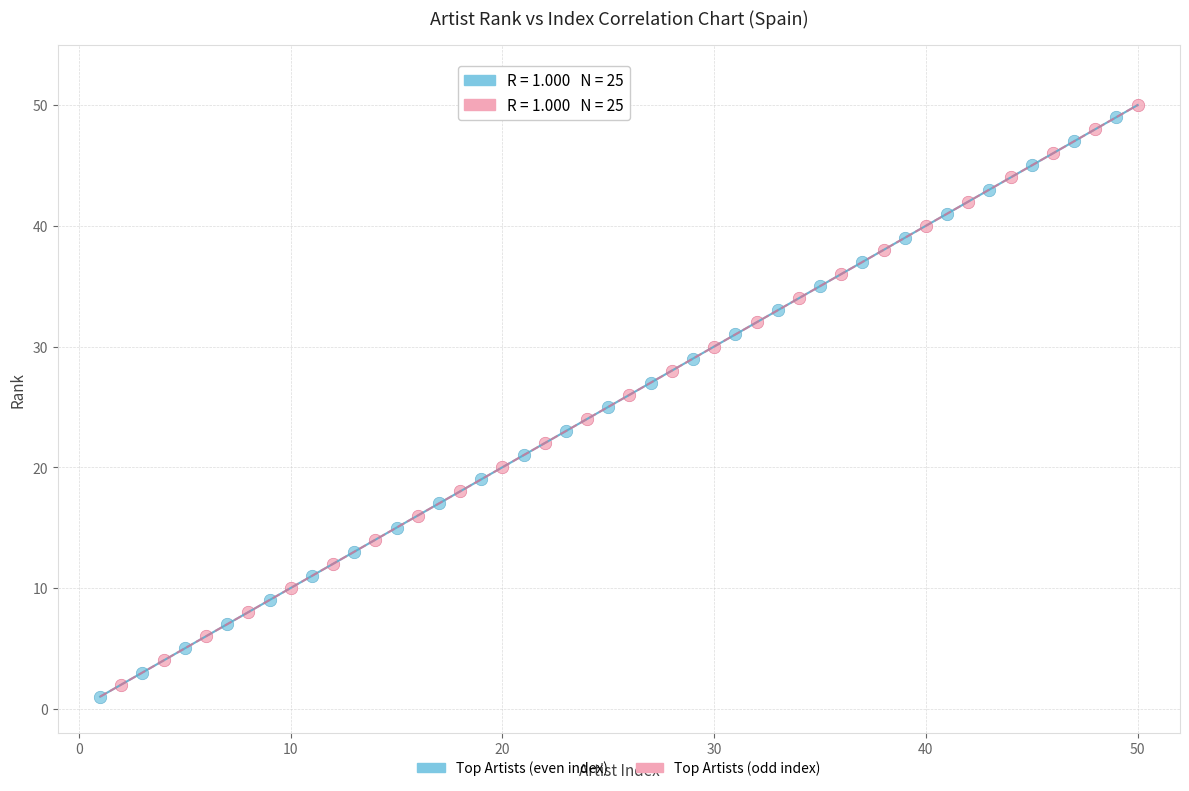

What are all the series names shown in the legend?

Top Artists (even index), Top Artists (odd index)